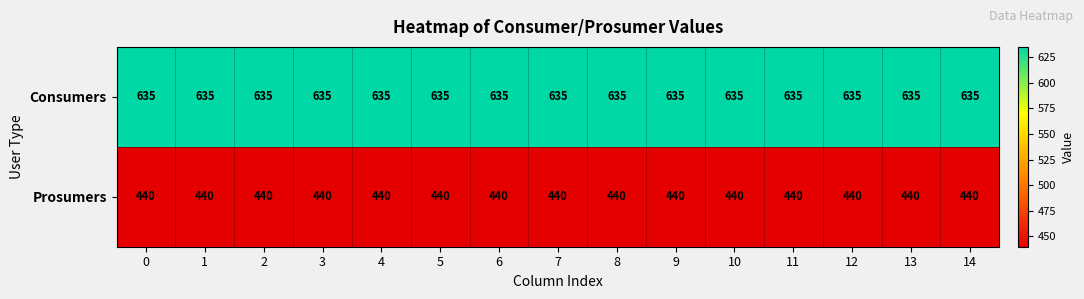

True or false: Prosumers has a value of 578 at 14.

False